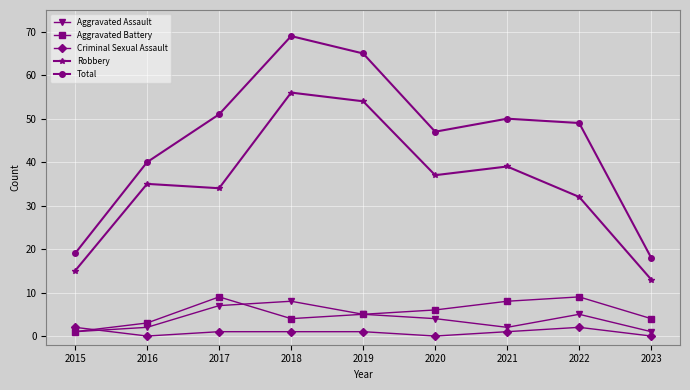

What is the average value of the Criminal Sexual Assault series?

1